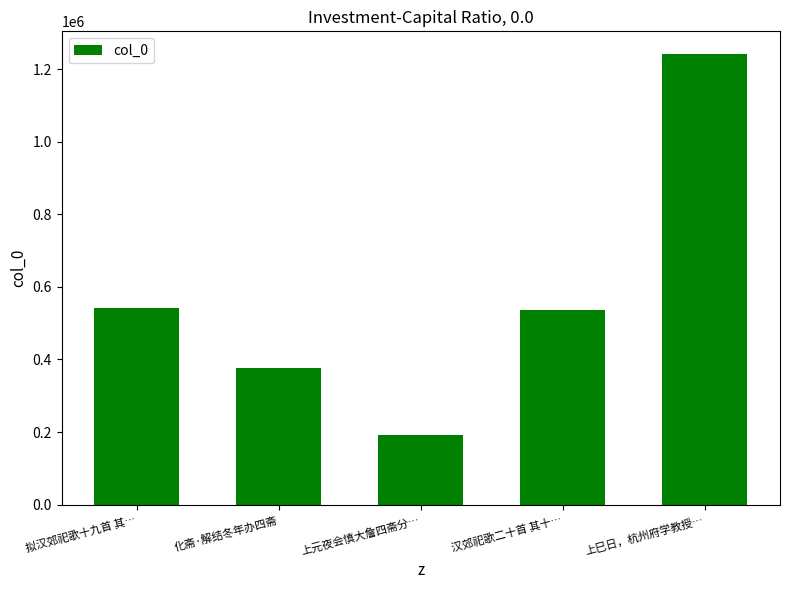

Which has a higher value, 汉郊祀歌二十首 其十… or 化斋·解结冬年办四斋?

汉郊祀歌二十首 其十…